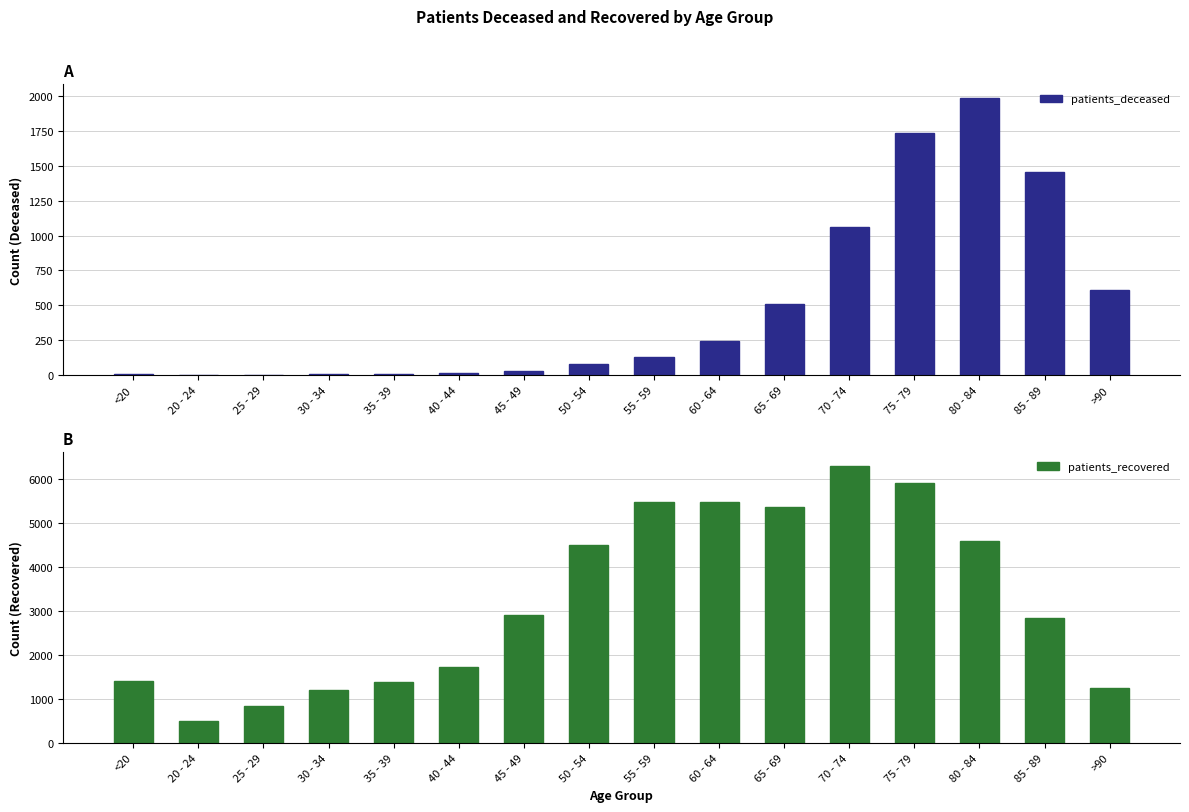

At which category is the sum across all series the highest?

75 - 79